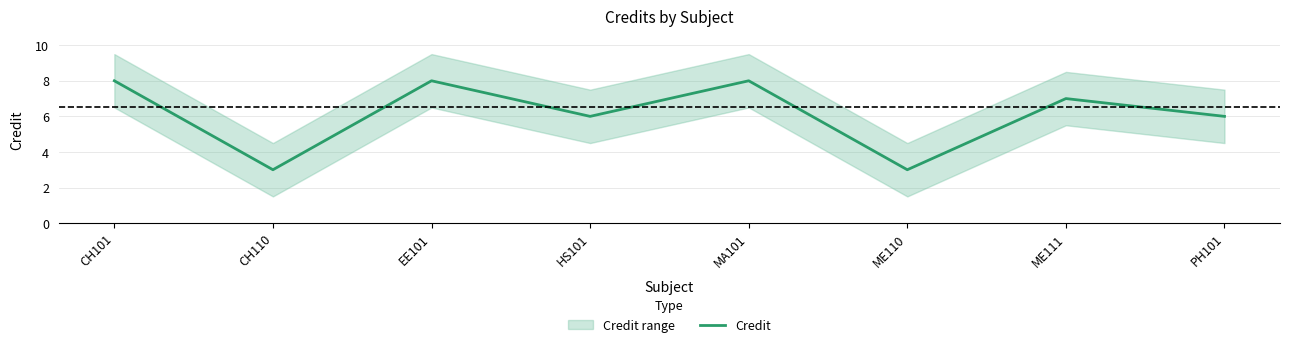

What is the smallest value displayed?

3